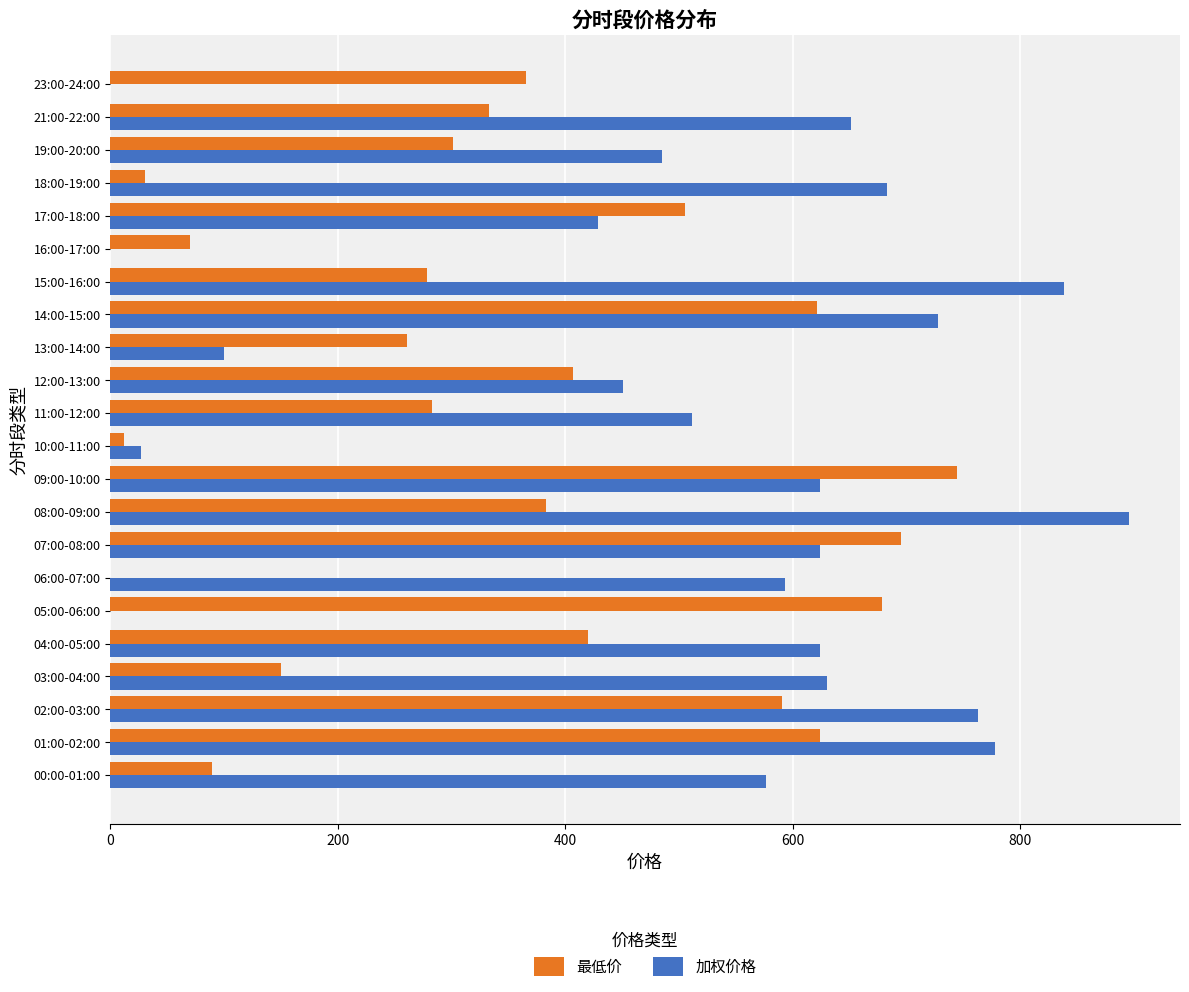

How many data points in 加权价格 are above 623?

11